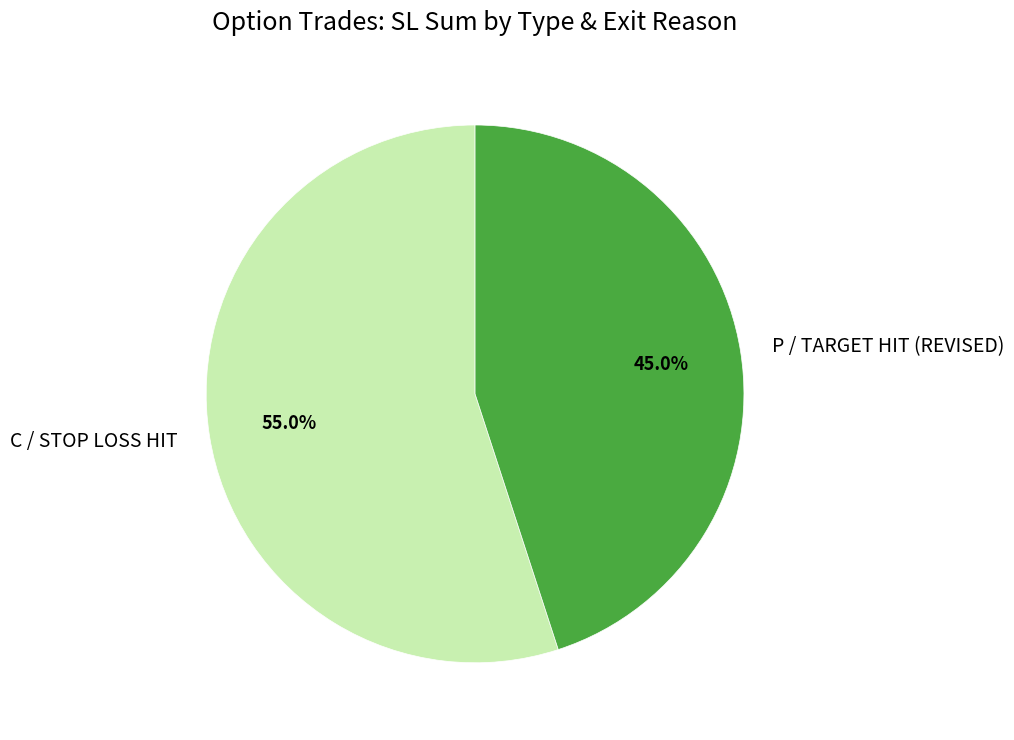

Is there any slice that represents more than half of the pie?

Yes